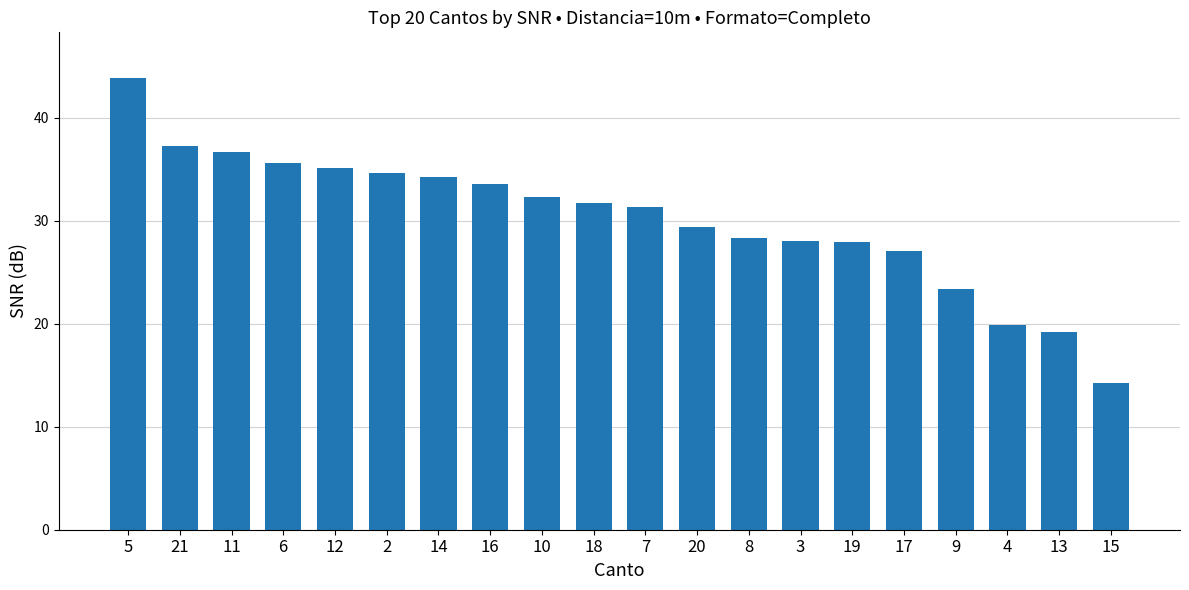

What is the minimum value shown in the chart?

14.2